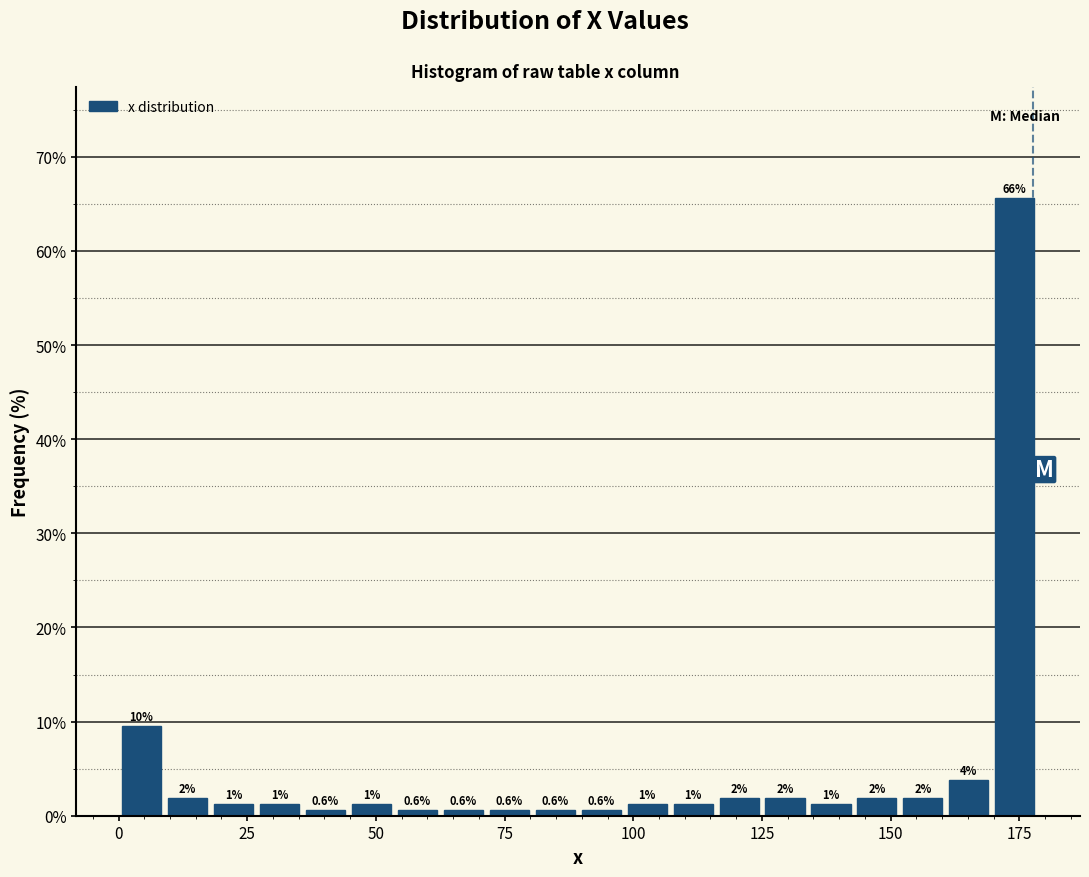

Around what value on the x-axis is the tallest bar? Give the approximate position of its centre, as read against the axis.

175